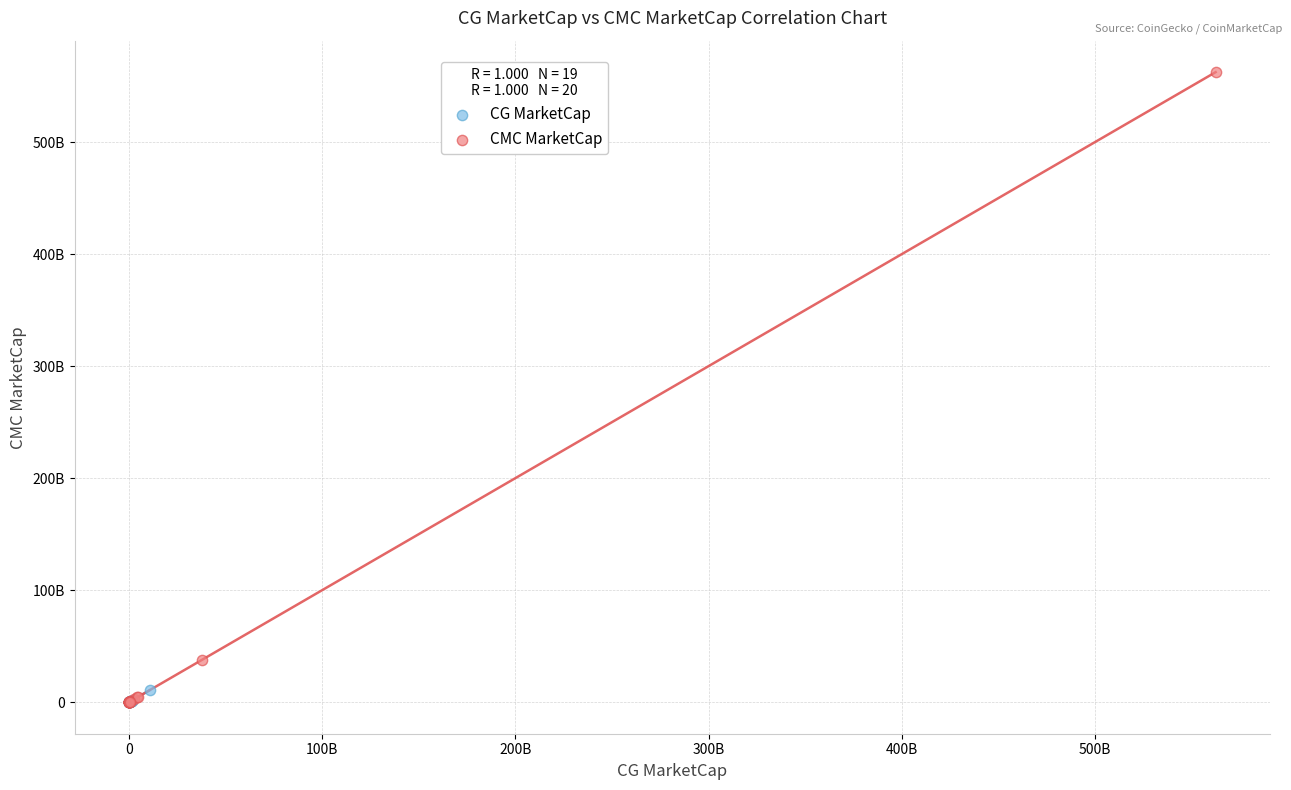

Which series has the widest spread of Y values?

CMC MarketCap